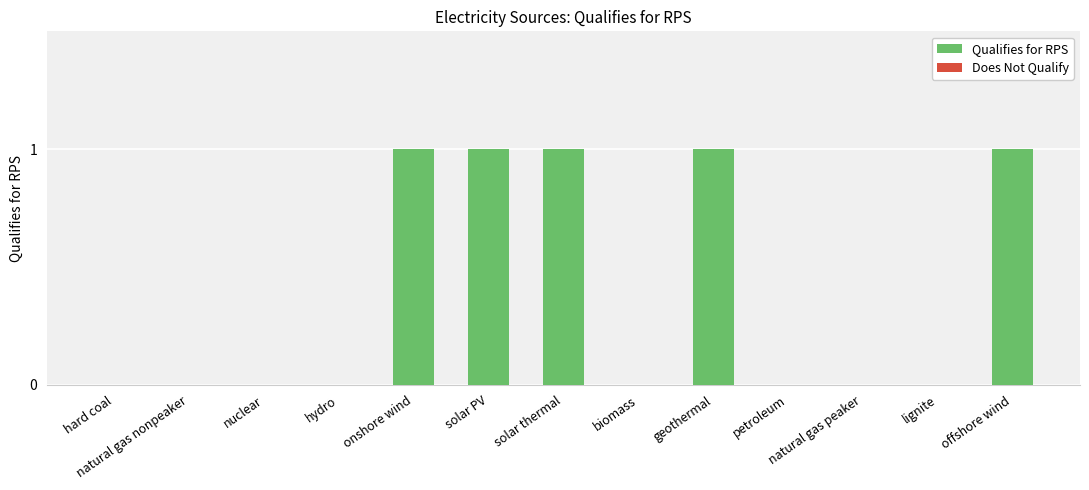

What is the label of the 11th bar from the left?

natural gas peaker